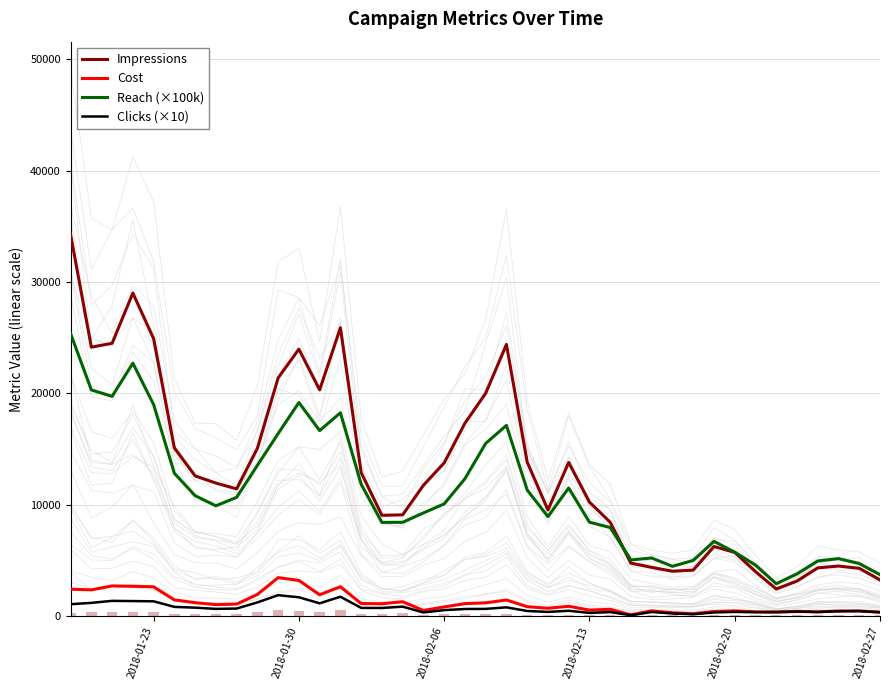

True or false: Clicks (×10) and Reach (×100k) intersect in this chart.

False